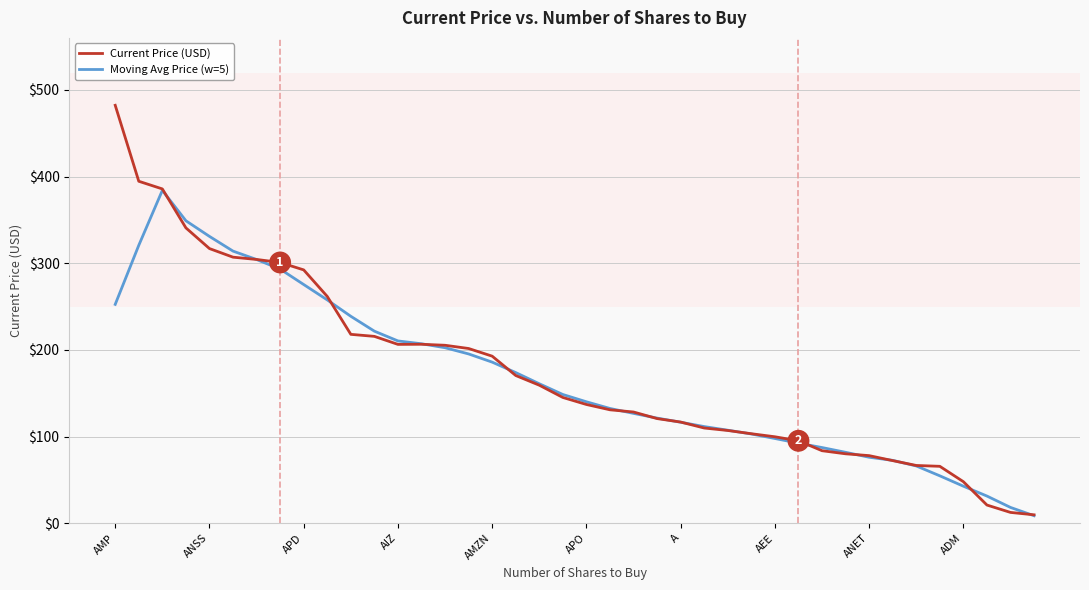

What is the average value of the Moving Avg Price (w=5) series?

167.8